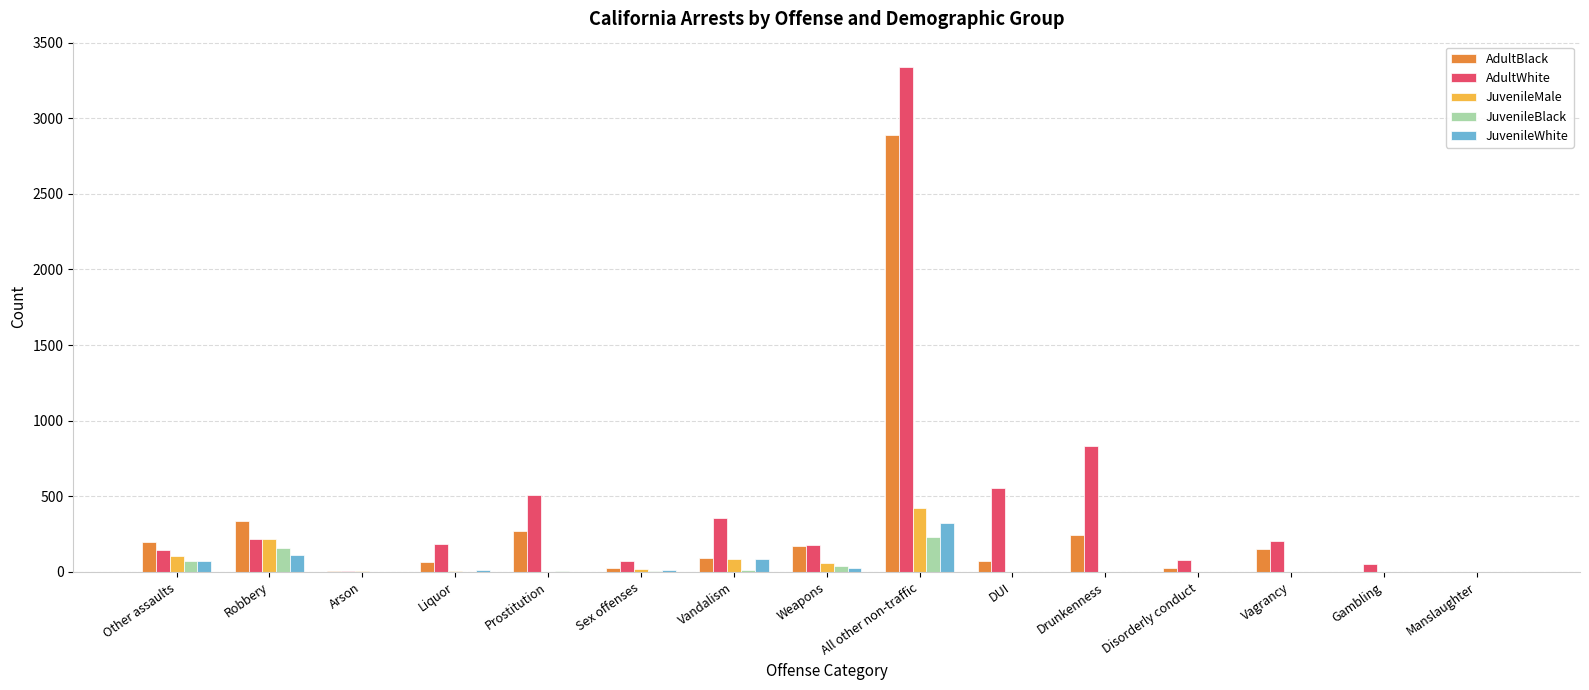

Is it true that AdultBlack equals 339 at Robbery?

True